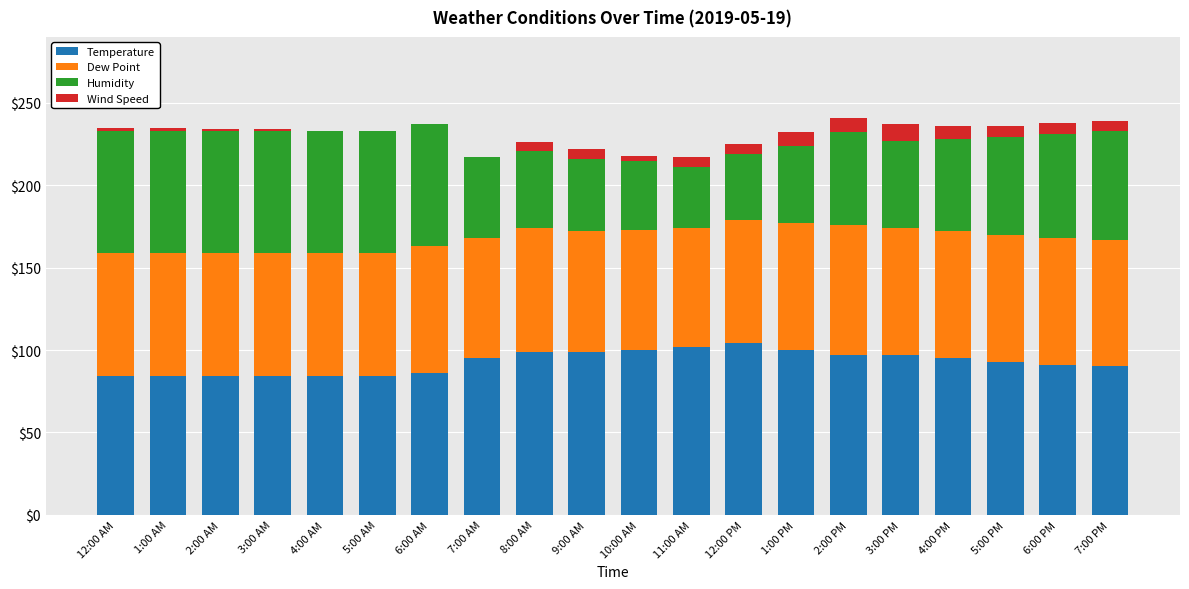

What is the maximum value for Temperature?

104